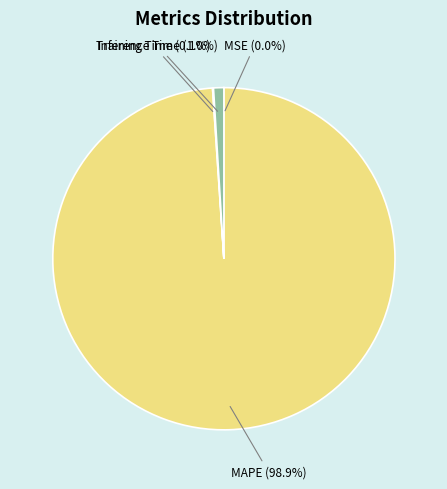

Which has a higher value, Inference Time or MAPE?

MAPE